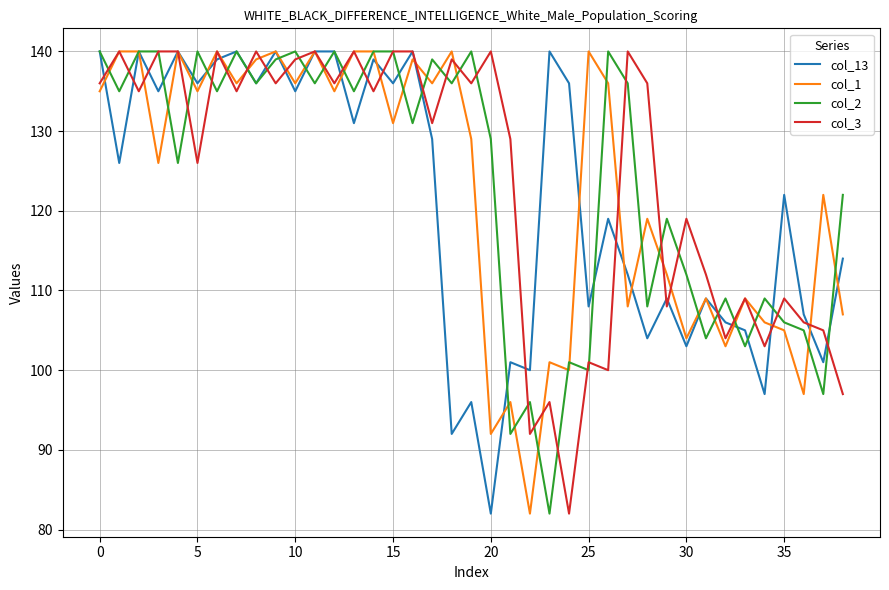

How many lines are shown in the chart?

4